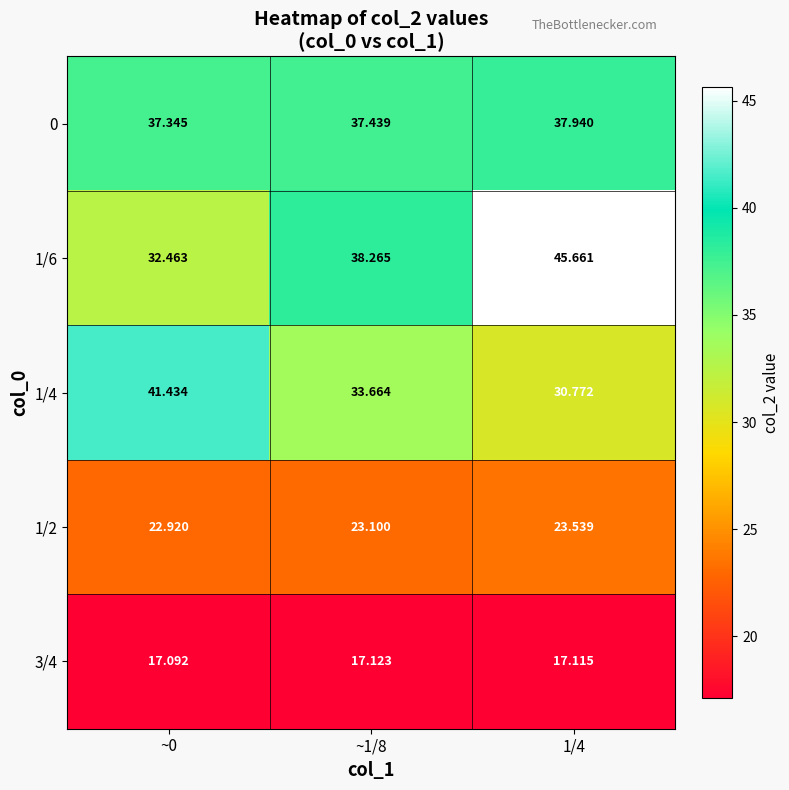

At how many categories does at least one series exceed 36?

3